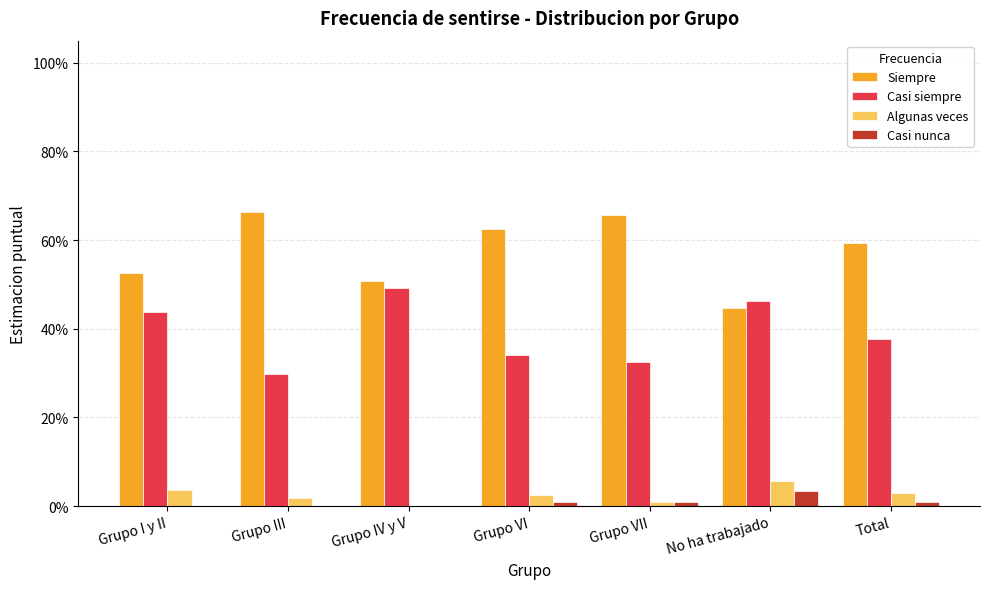

Does the chart contain stacked bars?

No